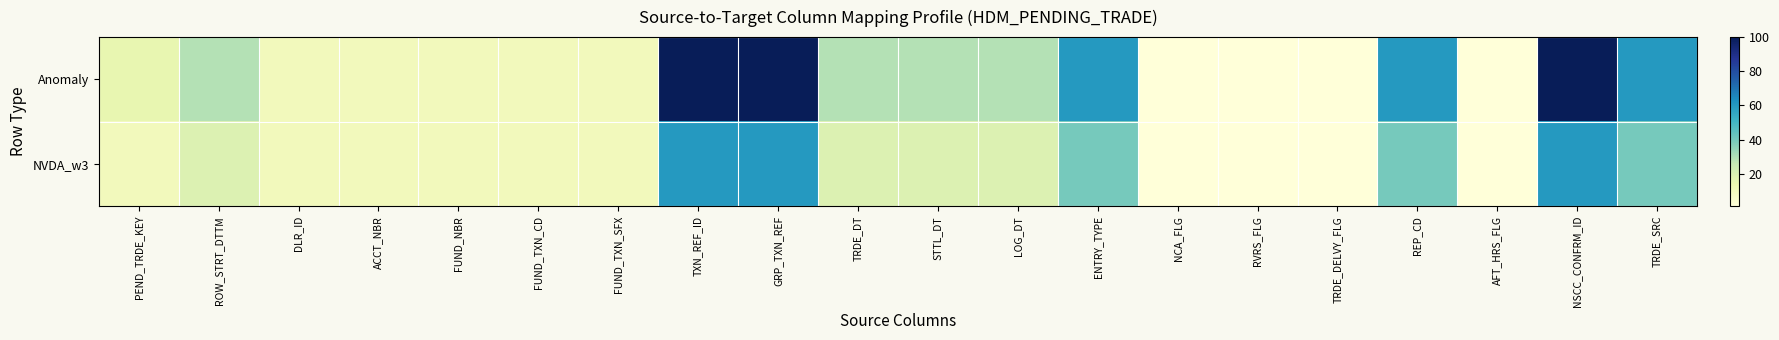

At which category is the sum across all series the highest?

TXN_REF_ID